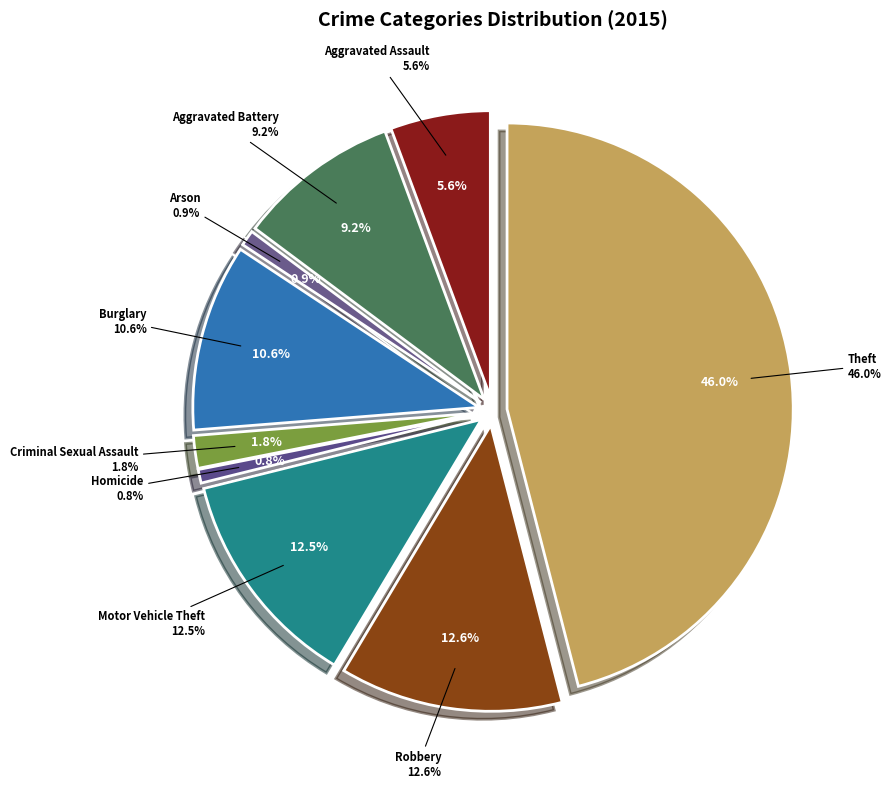

Which category has the smallest portion of the pie?

Homicide